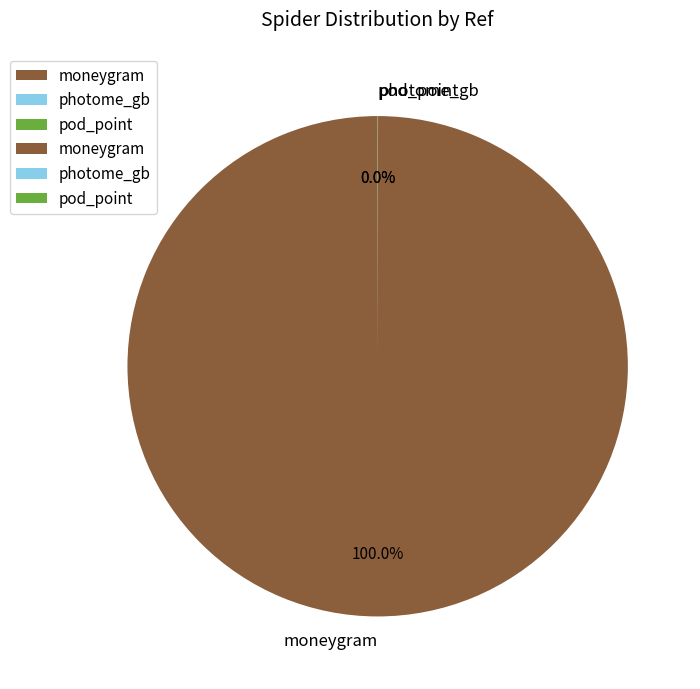

What is the largest slice in the pie chart?

moneygram